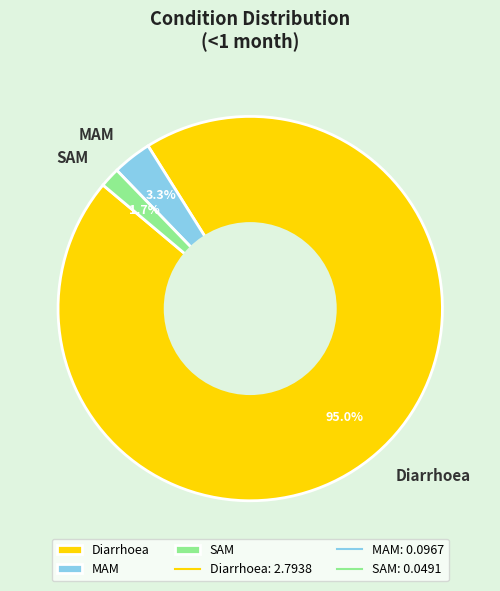

Between Diarrhoea and MAM, which is larger?

Diarrhoea